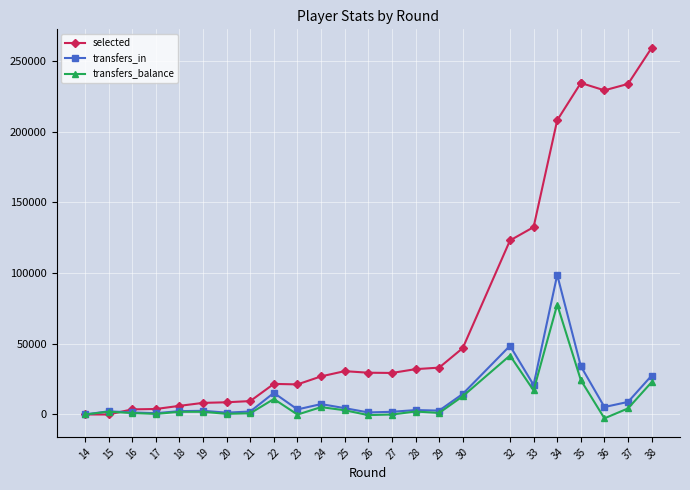

True or false: selected and transfers_balance cross at least once.

True